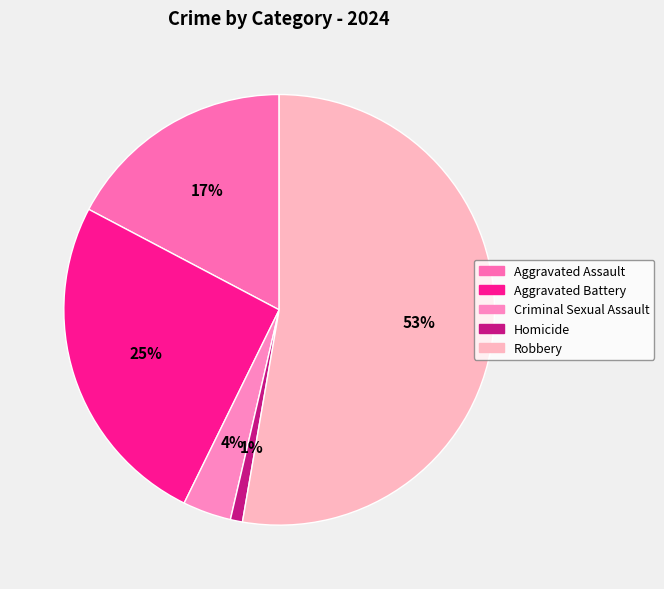

What is the total percentage of Robbery and Homicide?

53.6%